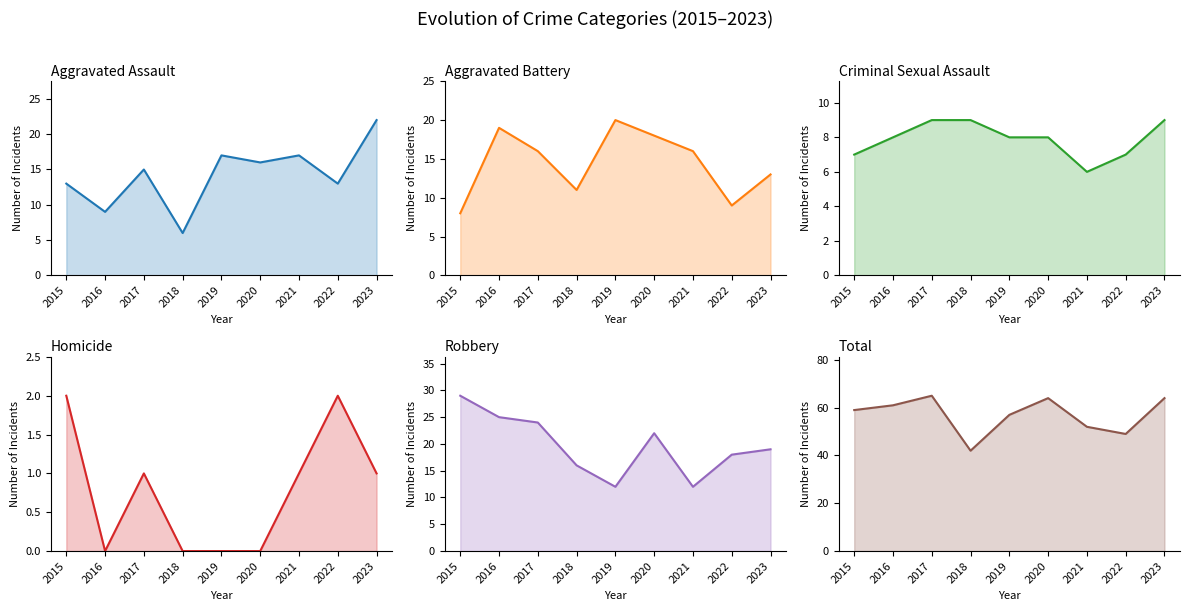

Does the chart have visible grid lines?

No